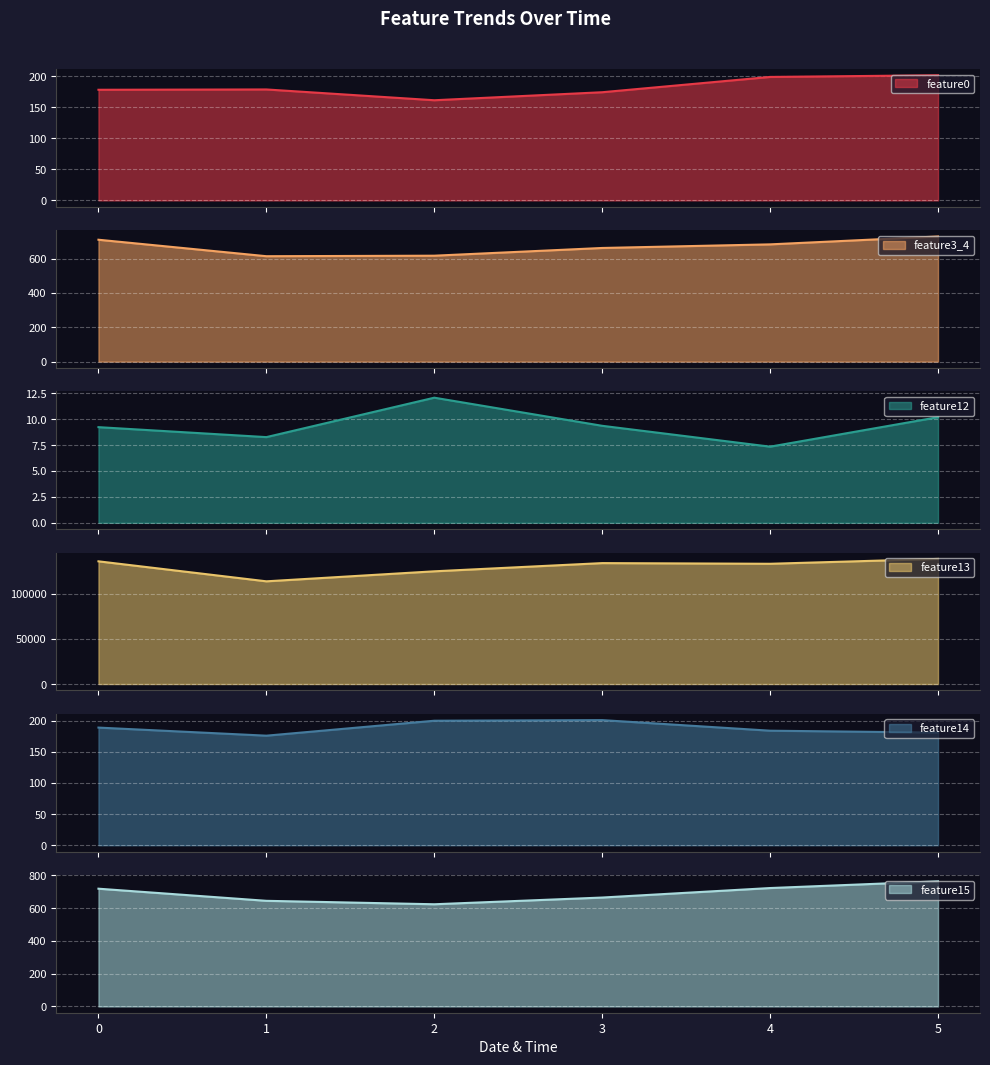

What is the approximate value of feature15 at 4?

723